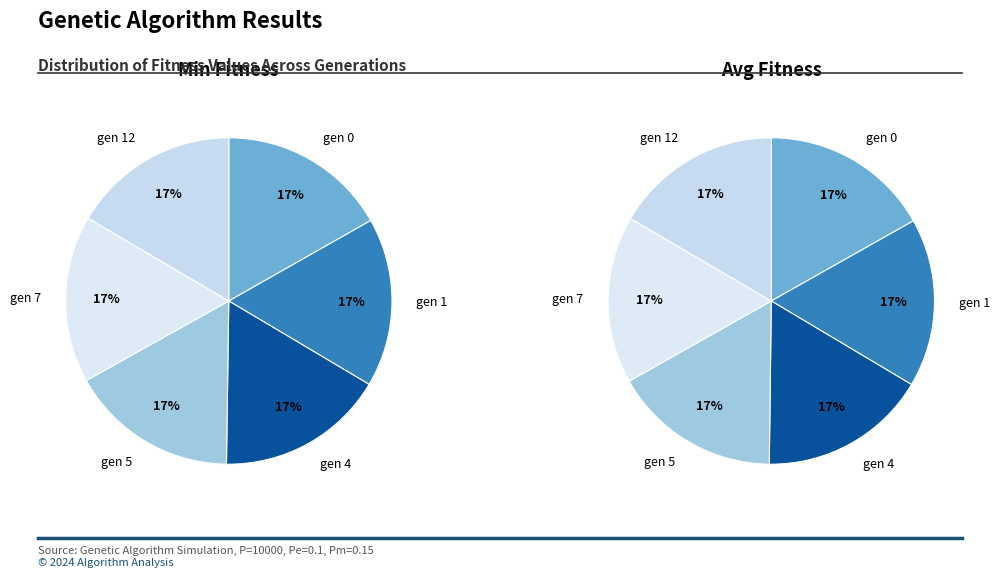

Which has a higher value, gen 7 or gen 1?

gen 1